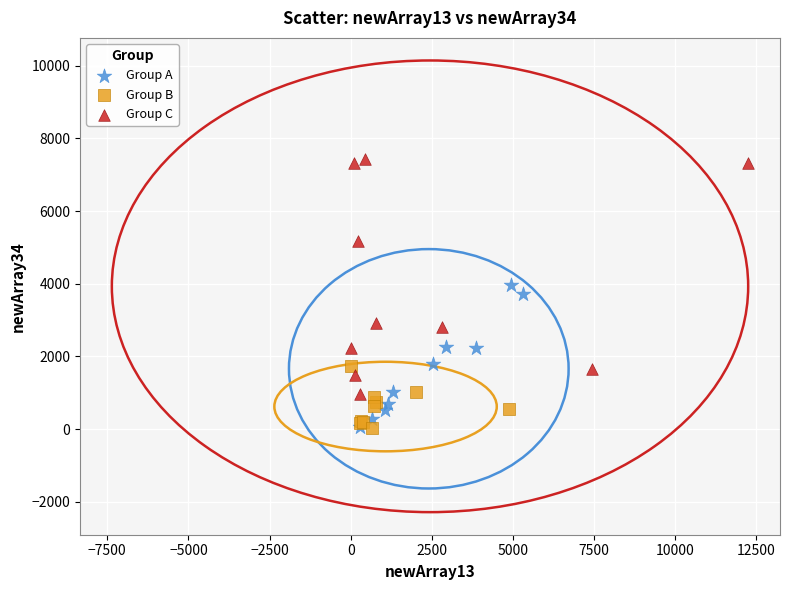

Which series has the widest spread of Y values?

Group C